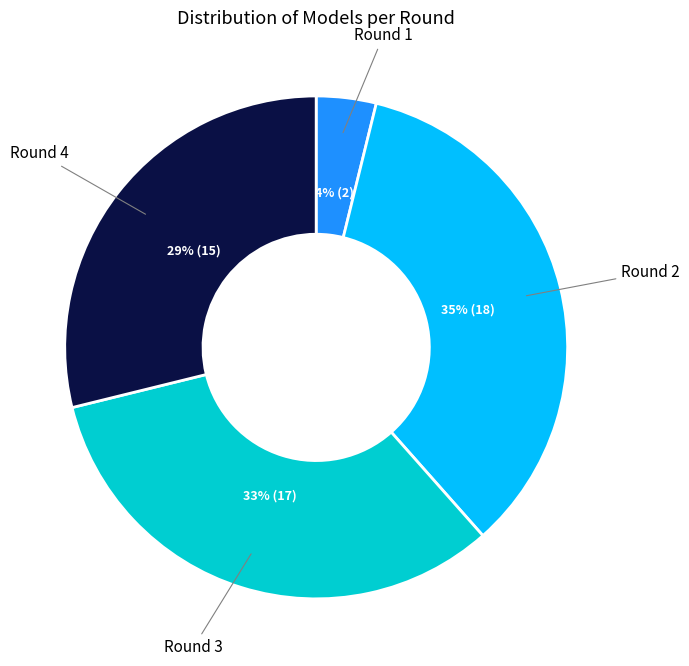

To the nearest percent, what is the difference between the largest and smallest slice percentages?

31%